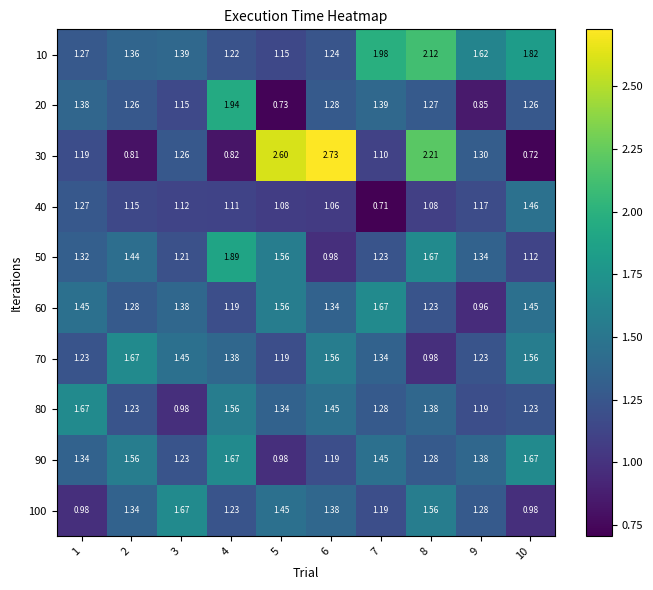

Is the value of 80 at 2 greater than the value of 40 at 10?

No